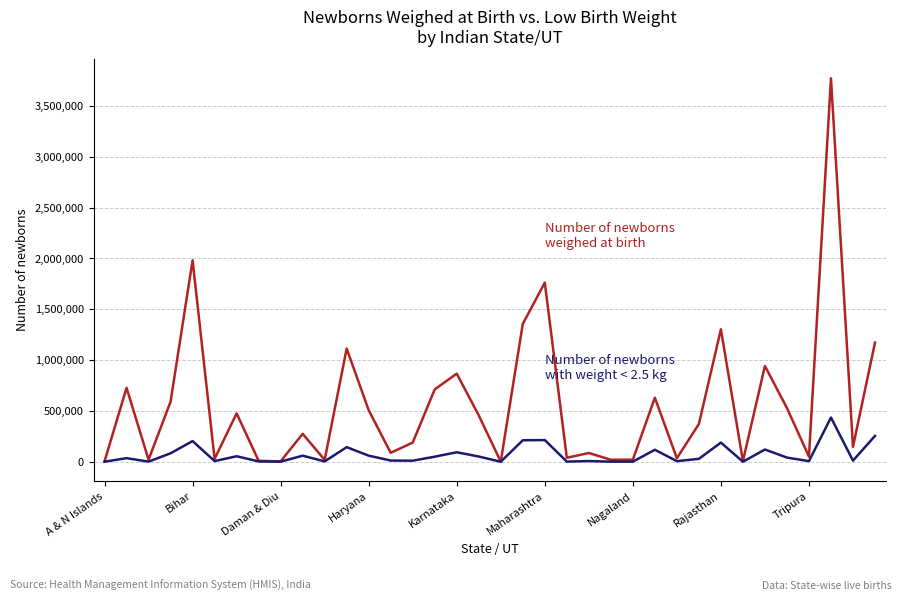

What is the greatest value displayed?

3772401